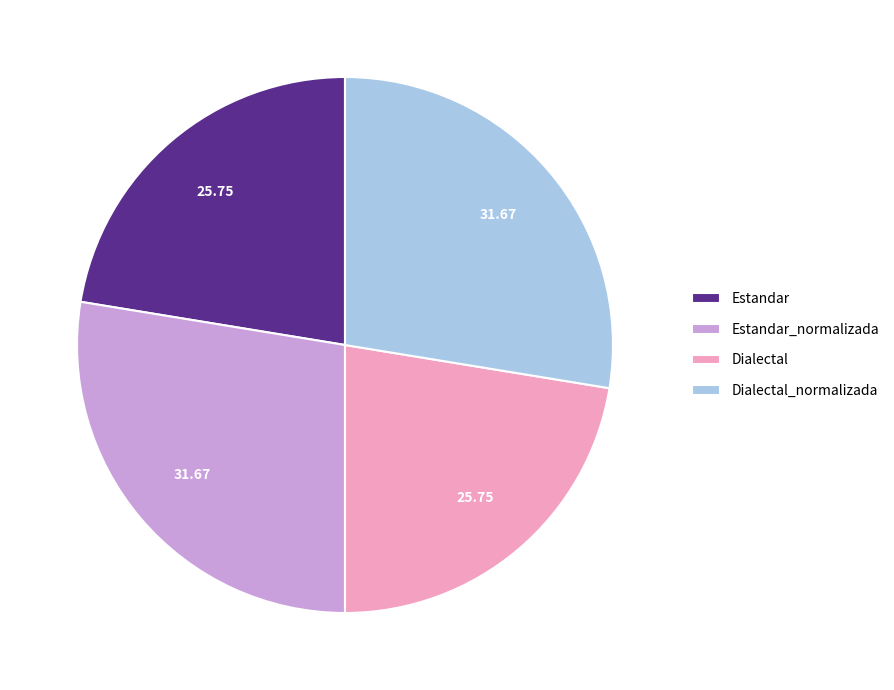

Which has a higher value, Dialectal or Estandar_normalizada?

Estandar_normalizada